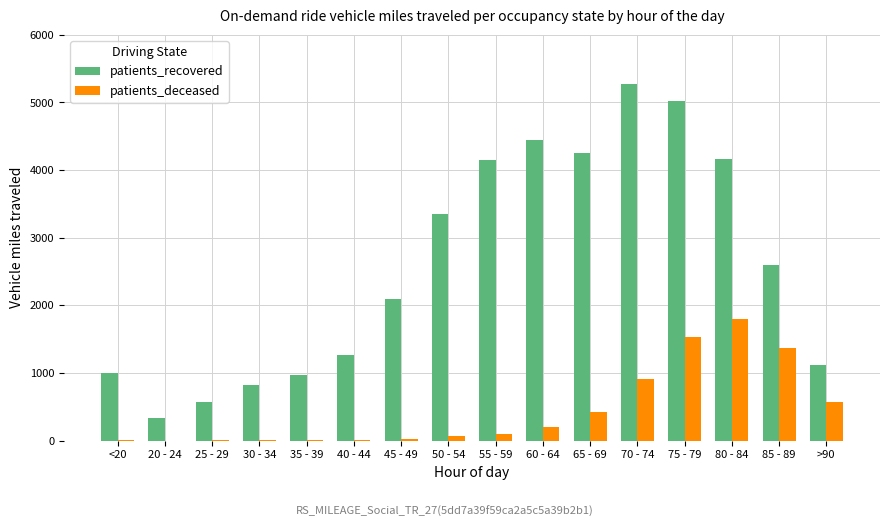

Between 45 - 49 and 75 - 79, which series saw the biggest shift?

patients_recovered